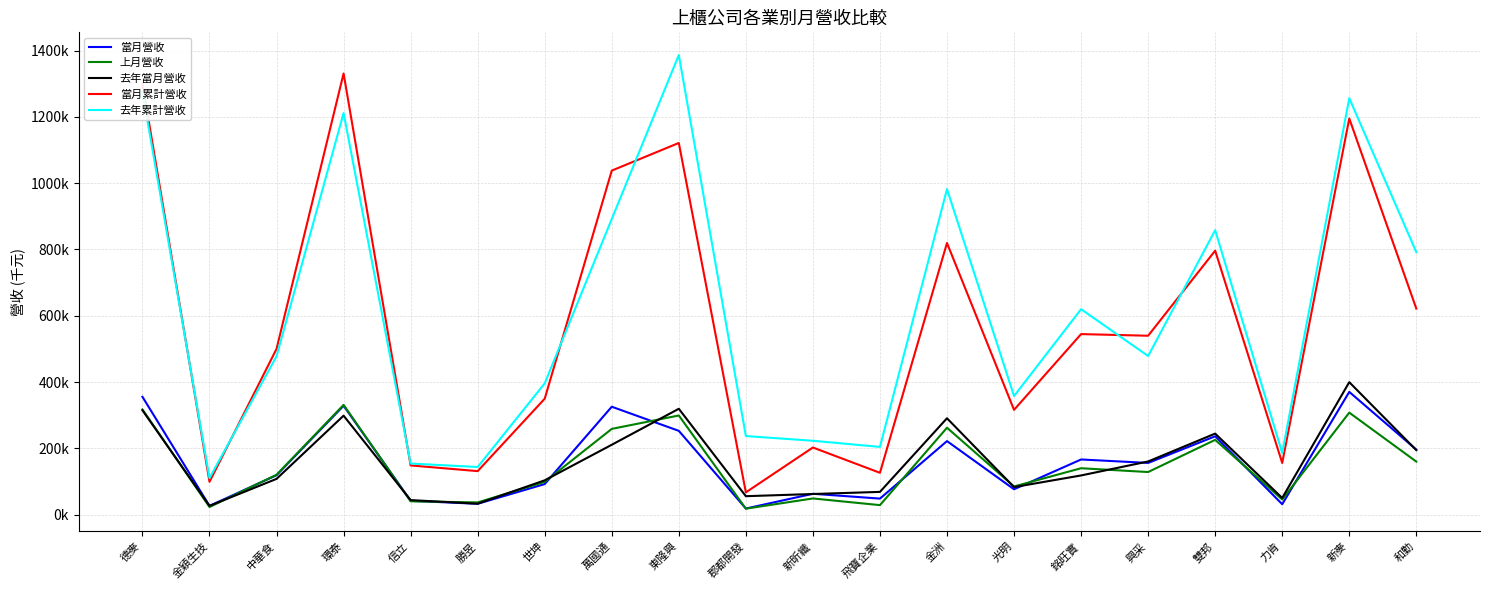

Is it true that 去年累計營收 equals 477904 at 中華食?

True